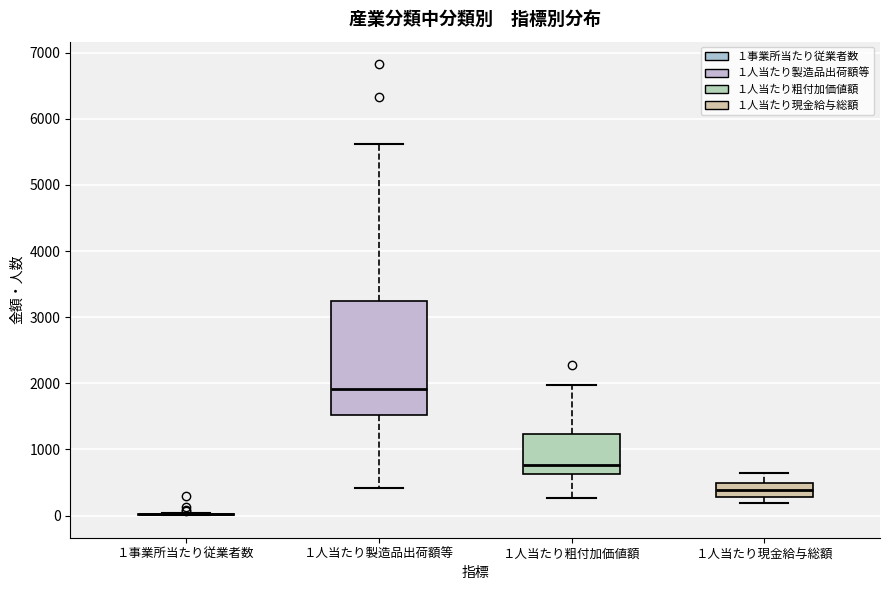

Reading left to right, read every box against the y-axis: the position of its median line, the range the box covers, and the ends of its whiskers. The values are not printed on the chart, so give them approximately, as read against the axis.

１事業所当たり従業者数: box collapsed to a line at 0, whiskers 0 to 0
１人当たり製造品出荷額等: median 1900, box 1500 to 3300, whiskers 400 to 5600
１人当たり粗付加価値額: median 800, box 600 to 1200, whiskers 300 to 2000
１人当たり現金給与総額: median 400, box 300 to 500, whiskers 200 to 600